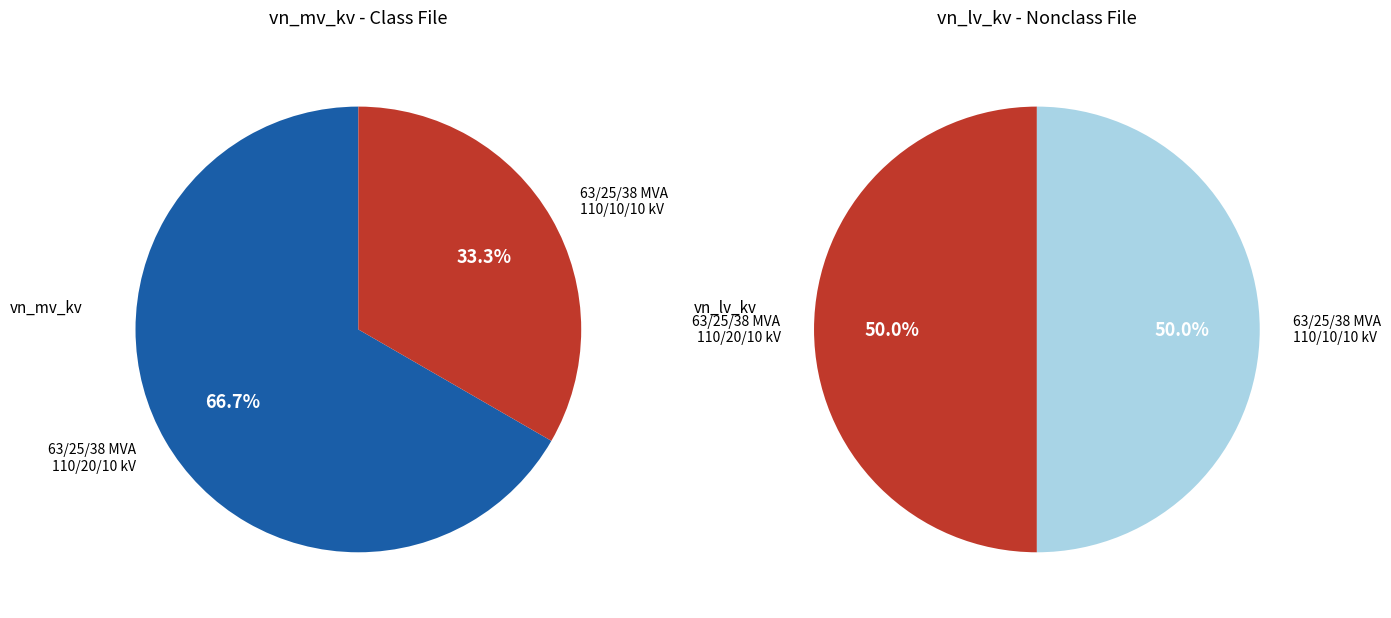

Count the number of slices in the pie.

2